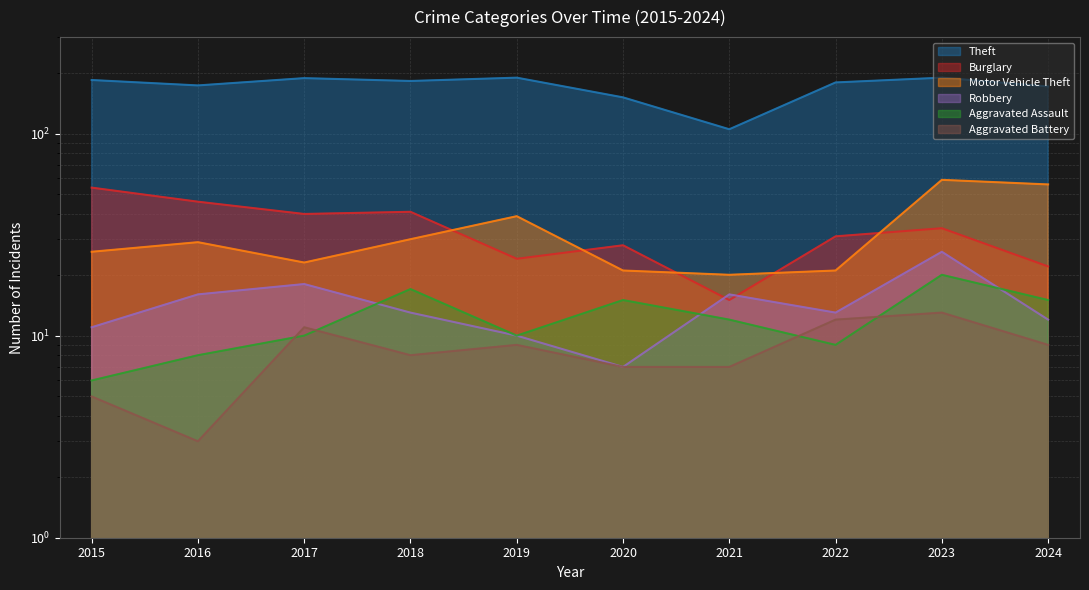

How many lines are shown in the chart?

6